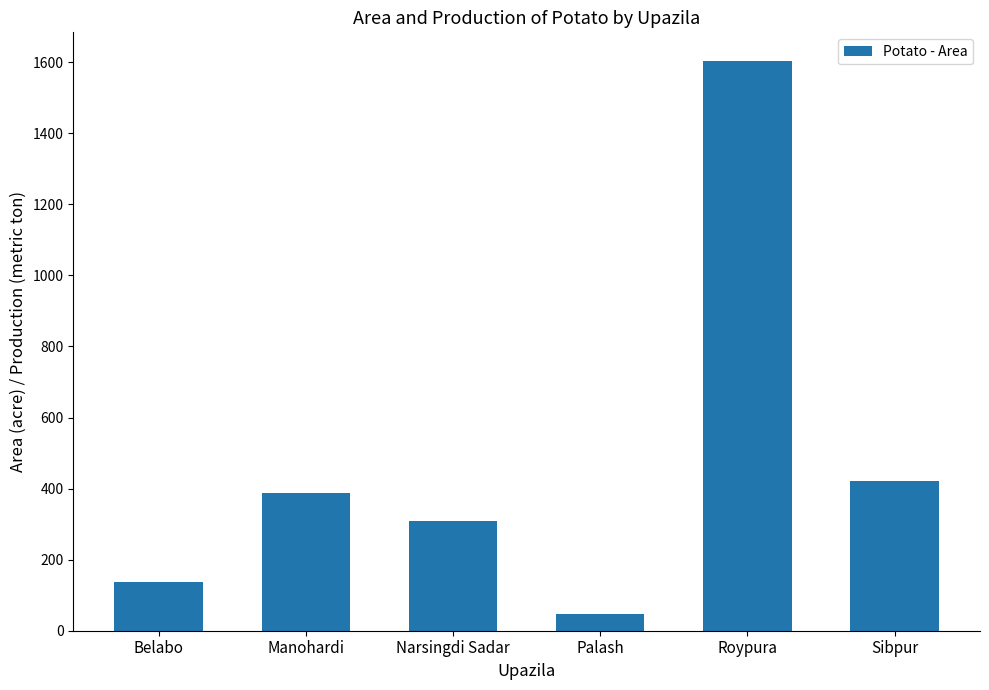

How many bars are there in total?

6